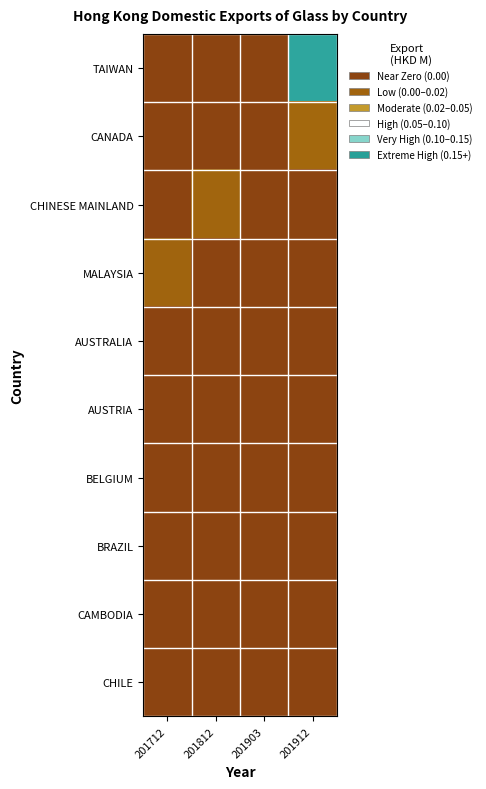

Which series has the widest spread of values?

TAIWAN